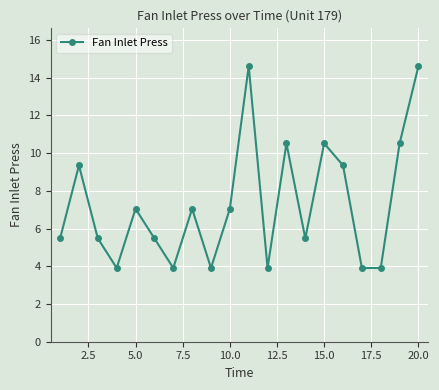

What is the value of the 1st point from the left?

5.5